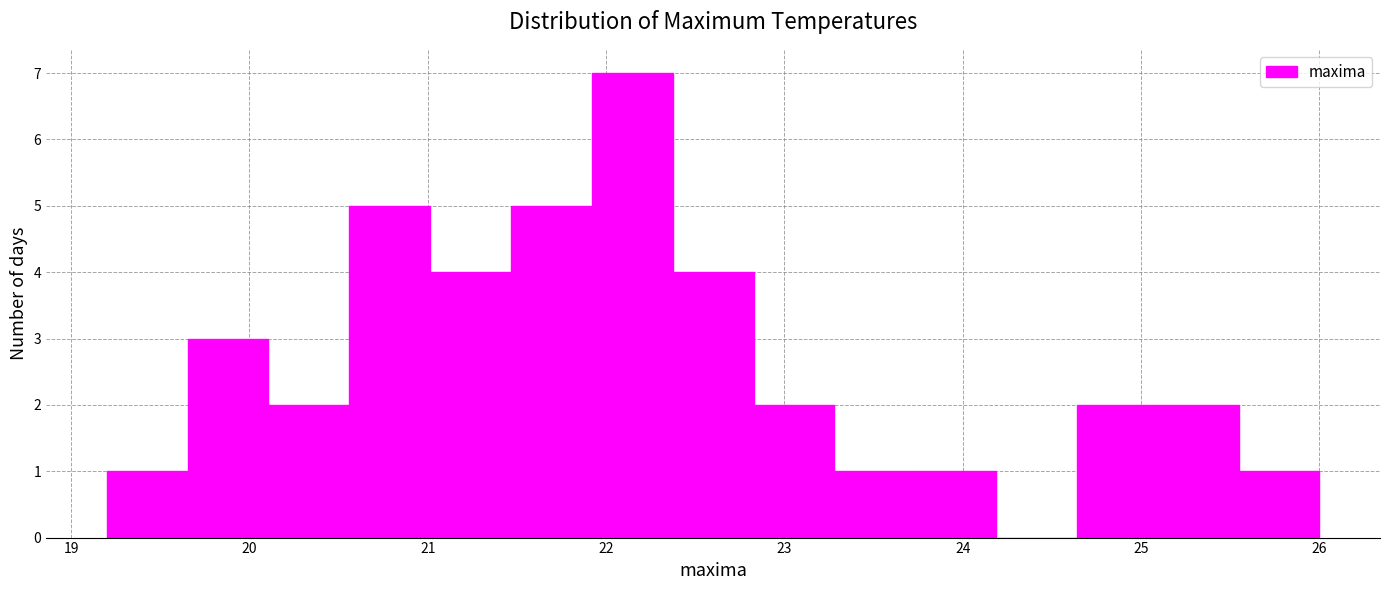

Which range on the x-axis has the tallest bar?

21.9 to 22.4